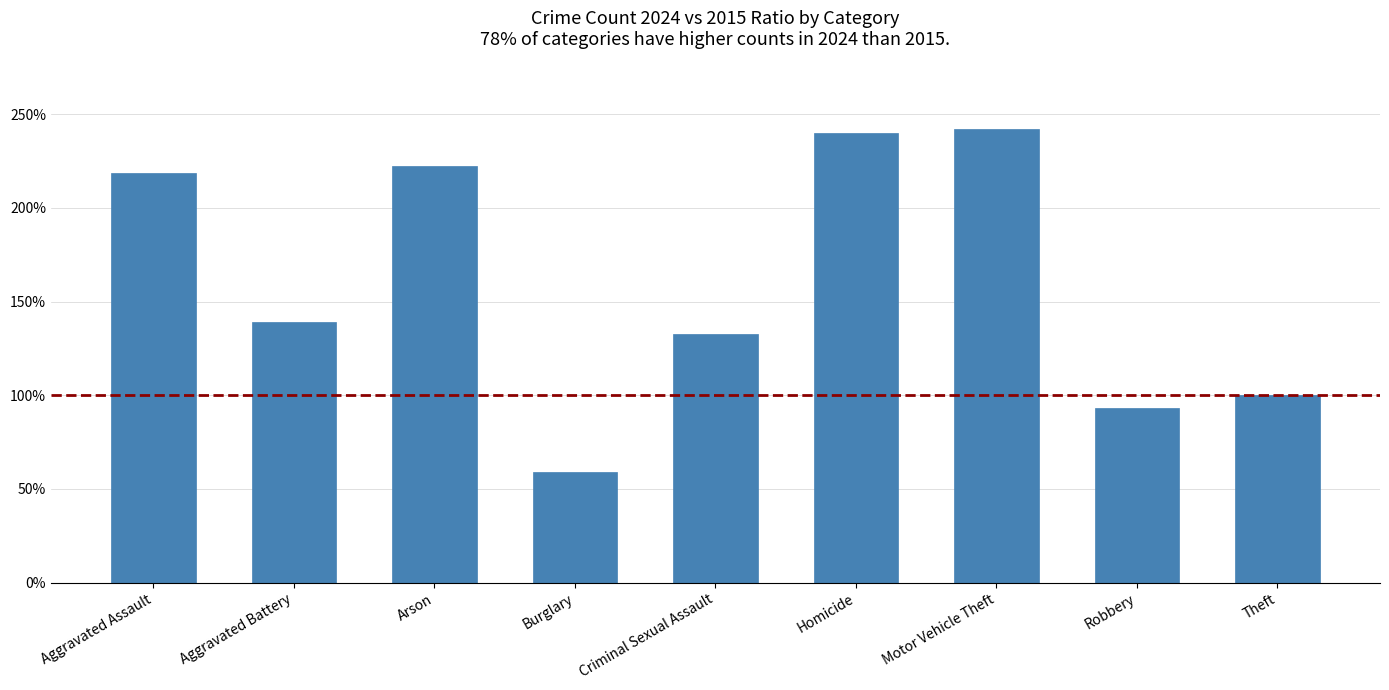

What is the label of the 9th bar from the right?

Aggravated Assault